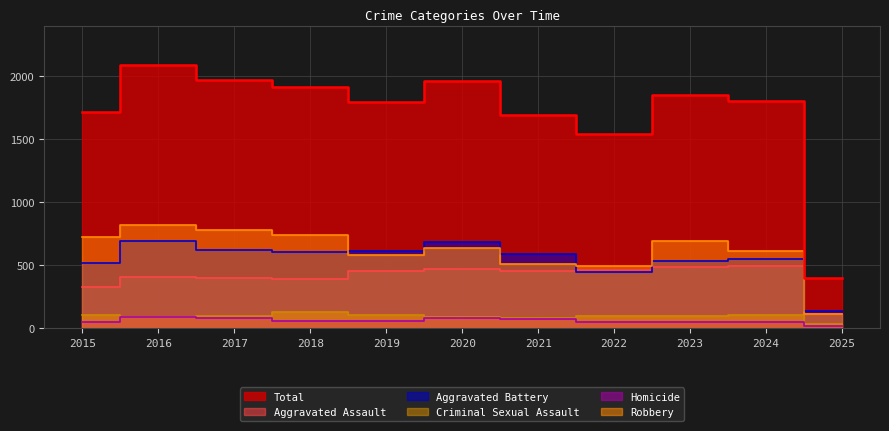

Rank the categories by Aggravated Assault value from lowest to highest.

2025, 2015, 2018, 2017, 2016, 2019, 2021, 2022, 2020, 2023, 2024